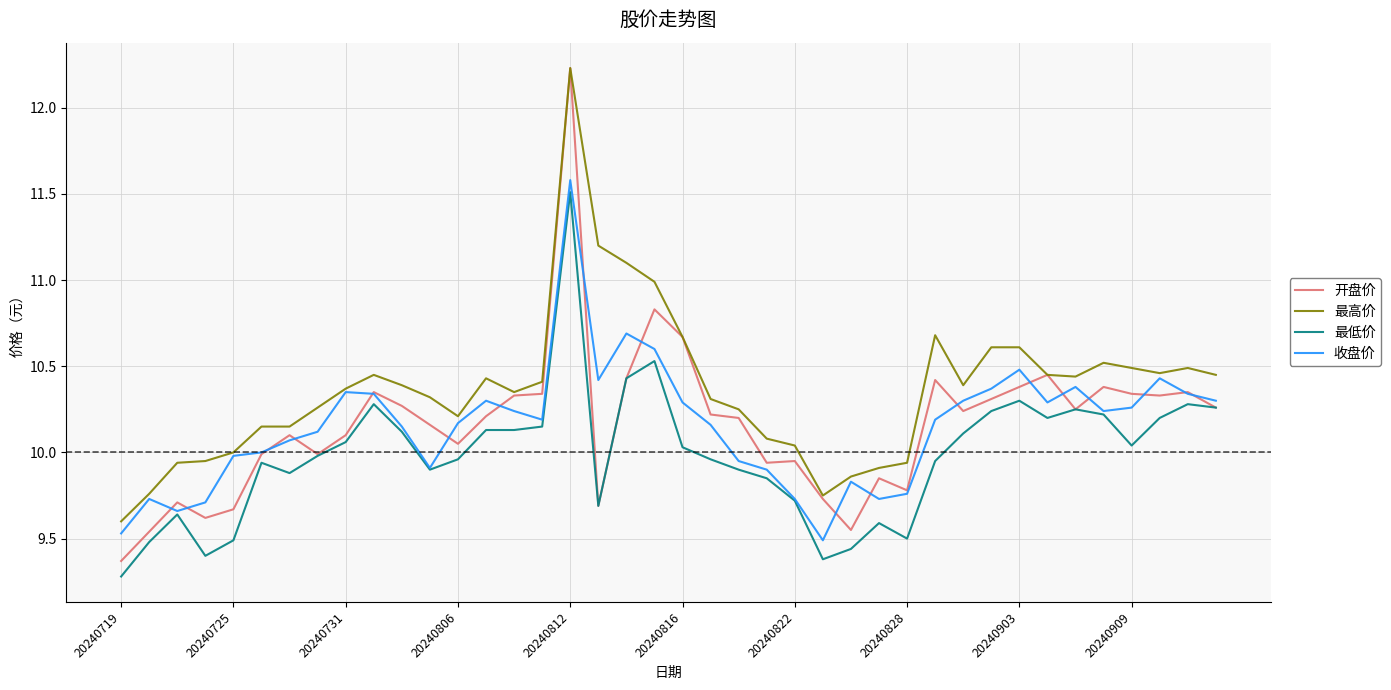

Which series has the largest total across all categories?

最高价